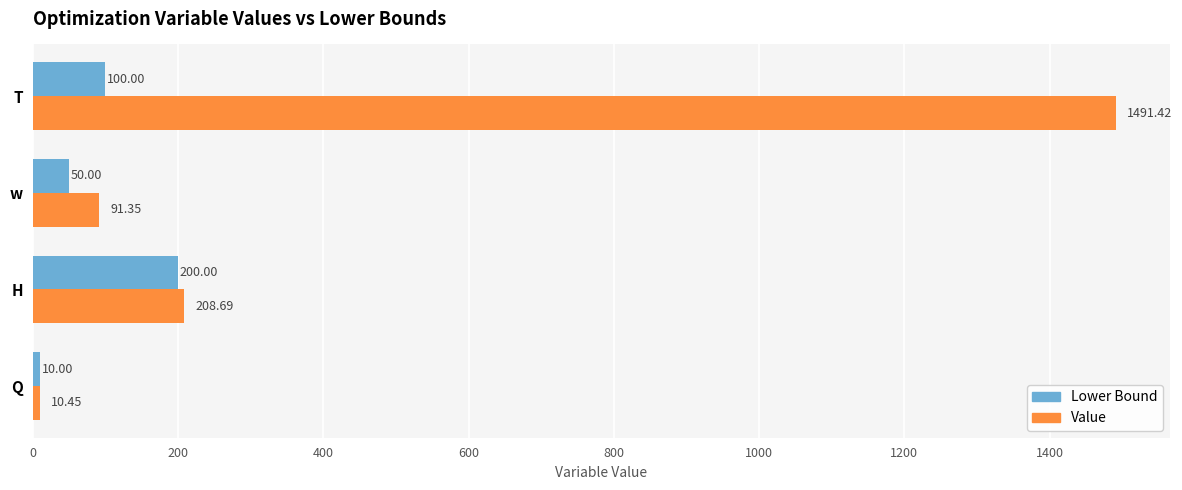

At which label is Value closest to 750?

H